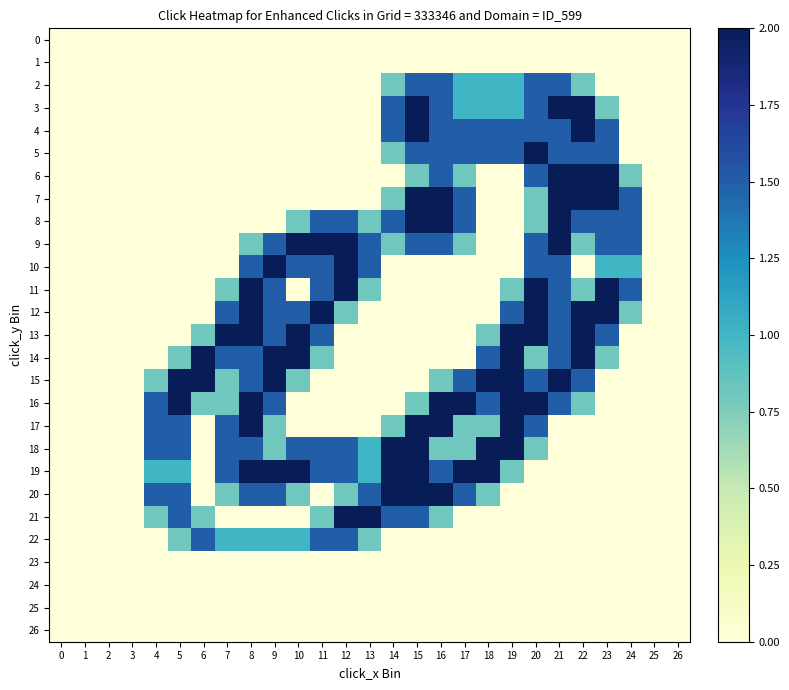

Which series has the widest spread of values?

3